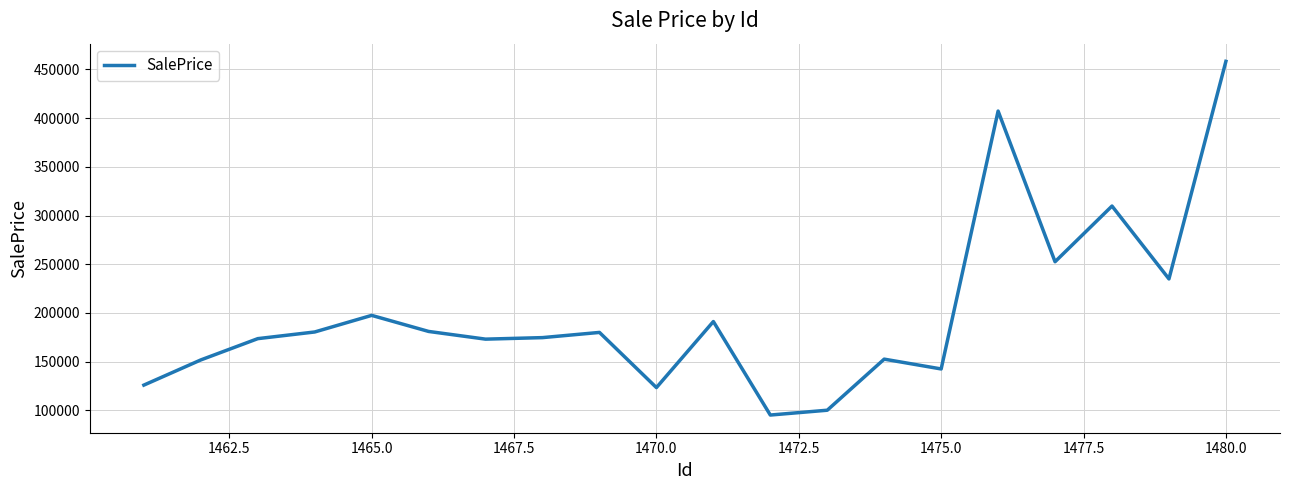

How many lines are shown in the chart?

1